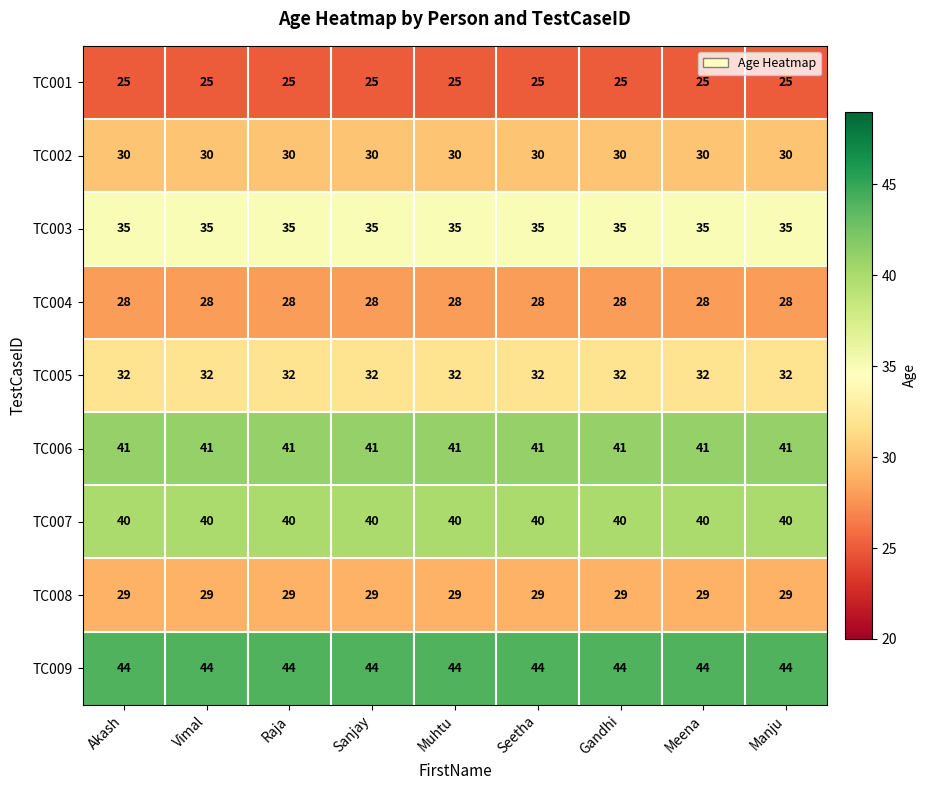

What is the minimum value for TC006?

41